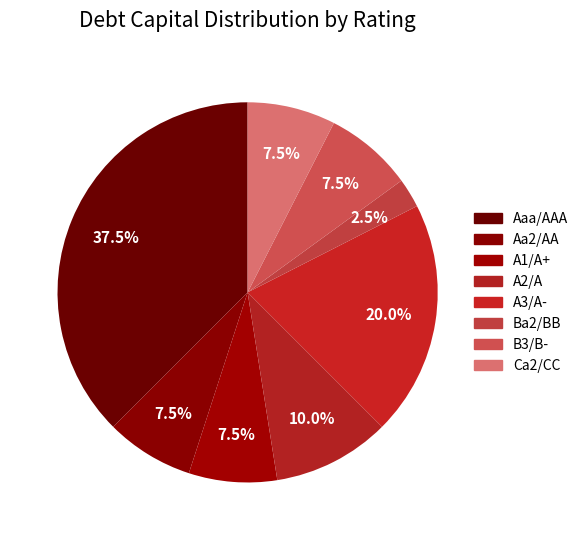

How much of the chart is everything except A2/A?

90.0%